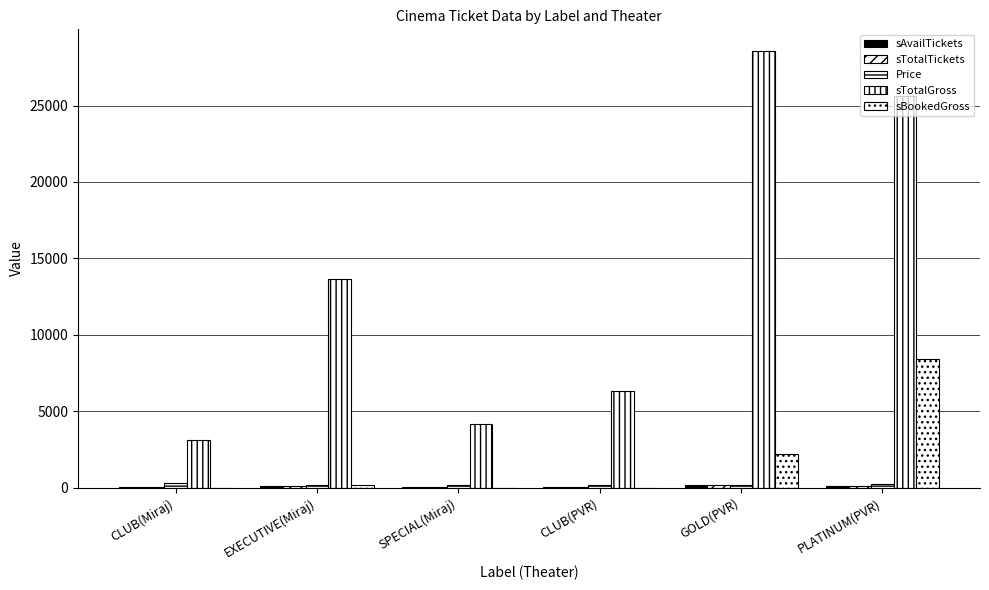

What is the label of the 2nd bar from the left?

EXECUTIVE(Miraj)